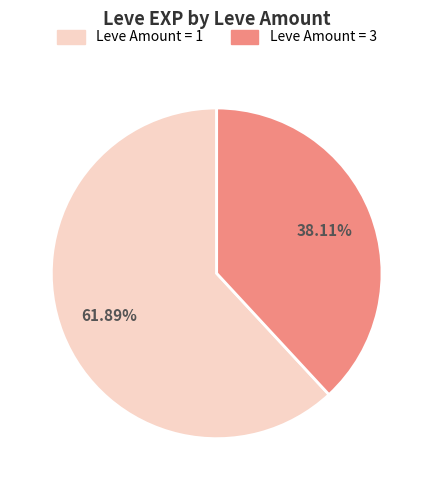

Does Leve Amount = 1 represent more than half of the total?

Yes